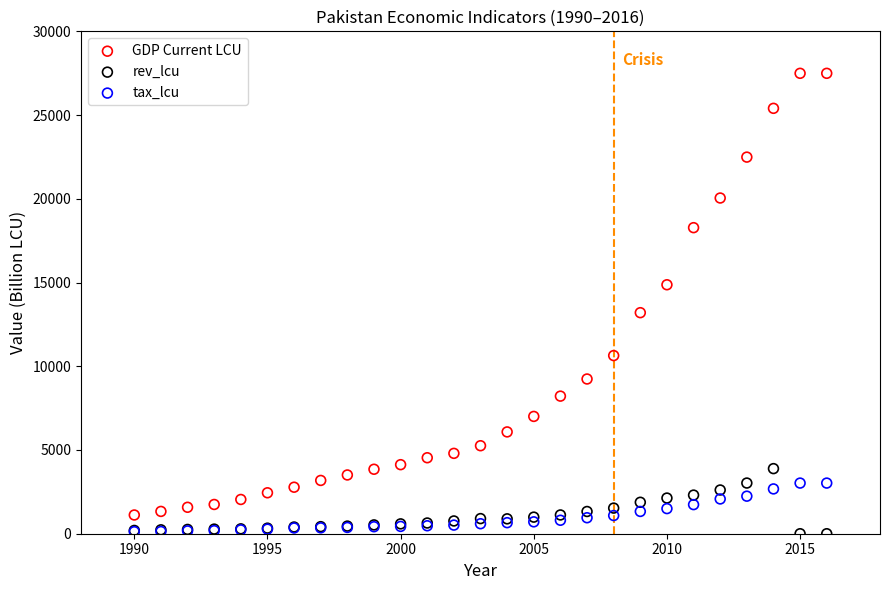

Which series contains the highest Y value?

GDP Current LCU